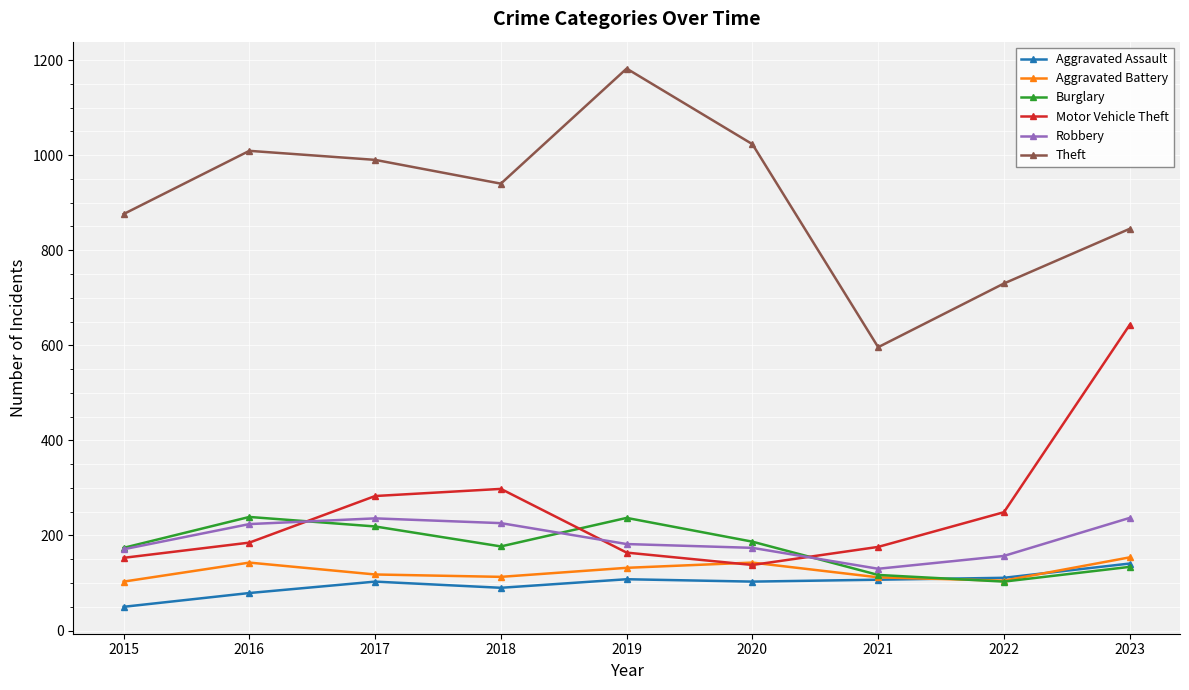

Between 2017 and 2020, which series saw the biggest shift?

Motor Vehicle Theft